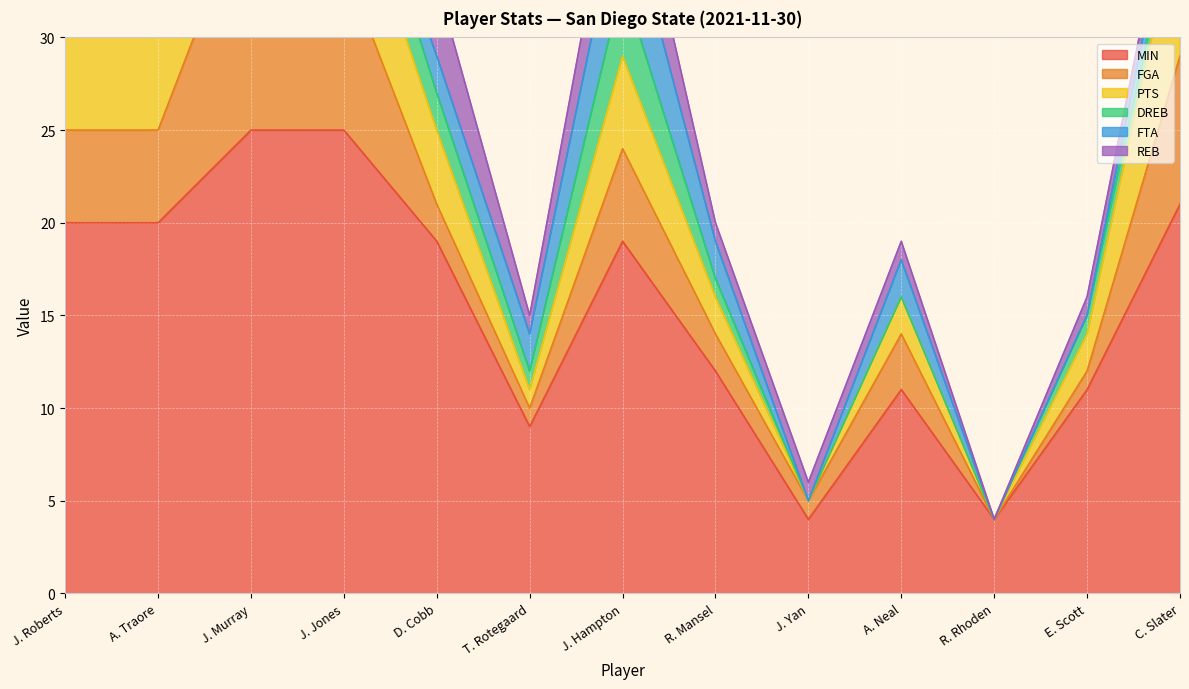

Reading left to right, what are all the values shown in this chart?

MIN: 20	20	25	25	19	9	19	12	4	11	4	11	21
FGA: 5	5	13	9	2	1	5	2	1	3	0	1	8
PTS: 5	6	6	6	4	1	5	2	0	2	0	2	8
DREB: 5	5	1	3	2	1	4	1	0	0	0	1	1
FTA: 3	4	0	0	2	2	5	2	0	2	0	0	2
REB: 6	7	1	4	4	1	4	1	1	1	0	1	1